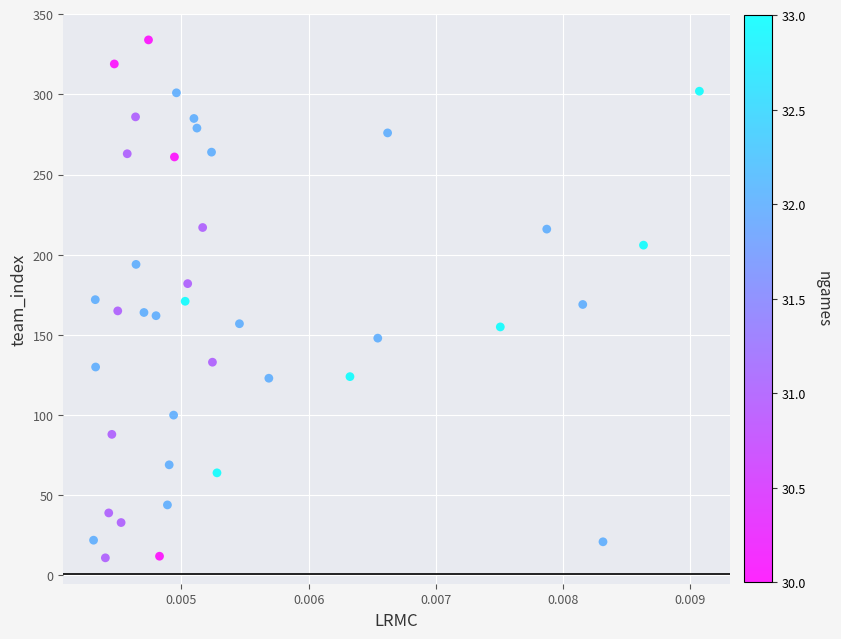

What is the range of Y values (max minus min)?

323